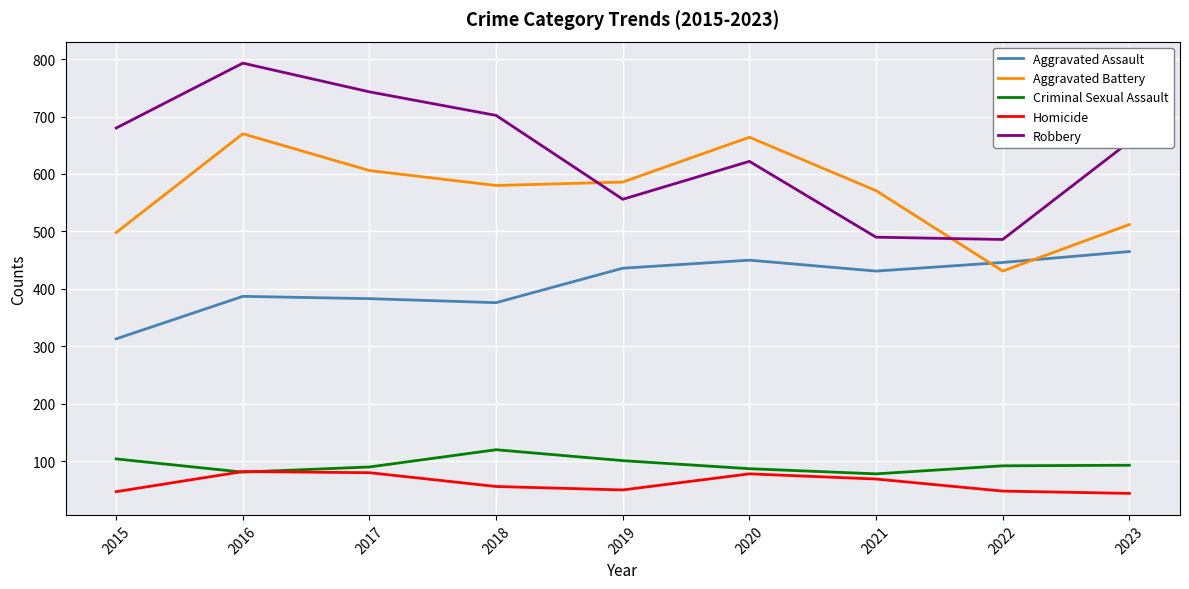

Between which two adjacent categories do Aggravated Battery and Aggravated Assault first intersect?

2021 and 2022